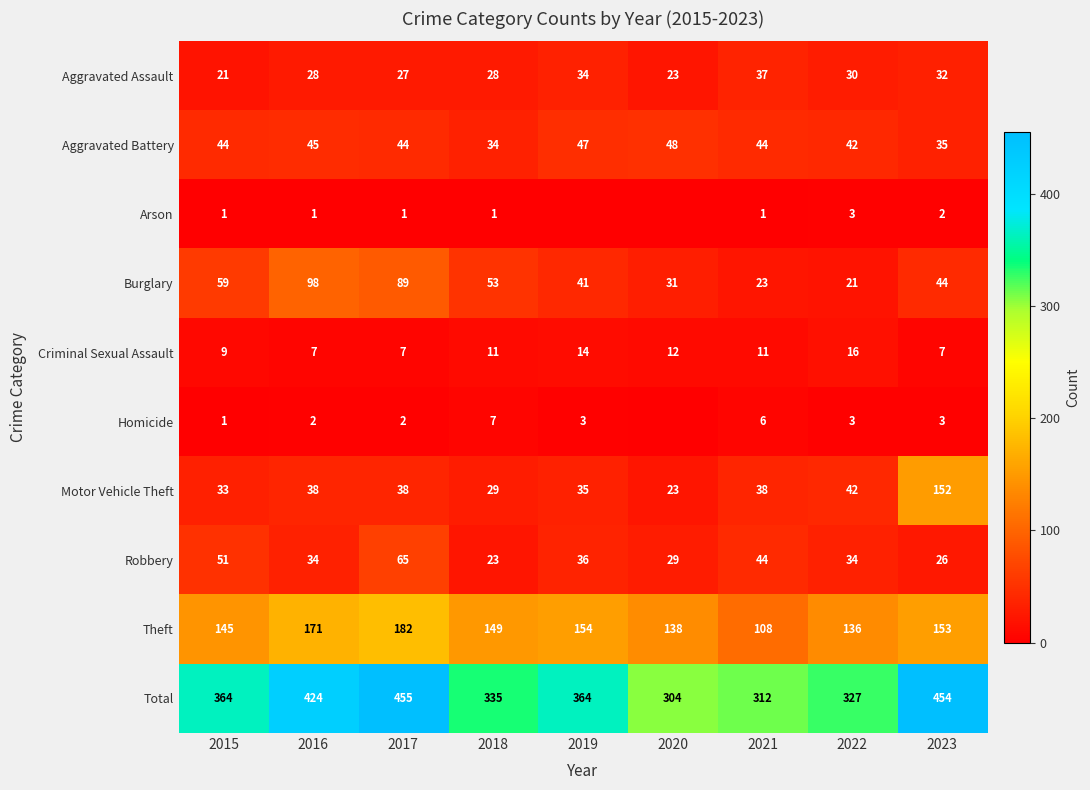

True or false: Aggravated Assault has a value of 30 at 2022.

True